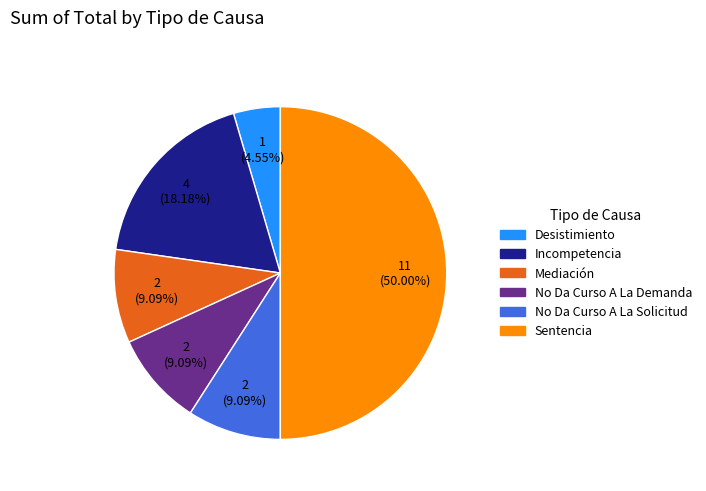

To the nearest percent, what is the difference between the largest and smallest slice percentages?

45%